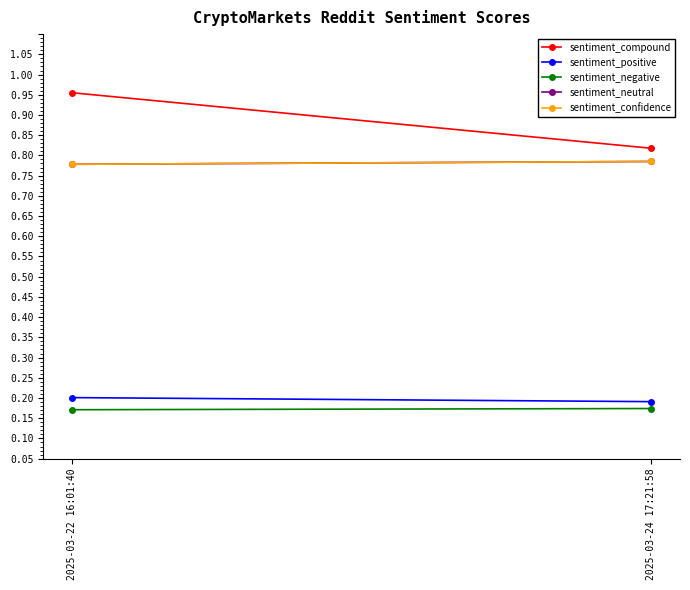

What is the label of the 2nd point from the left?

2025-03-24 17:21:58